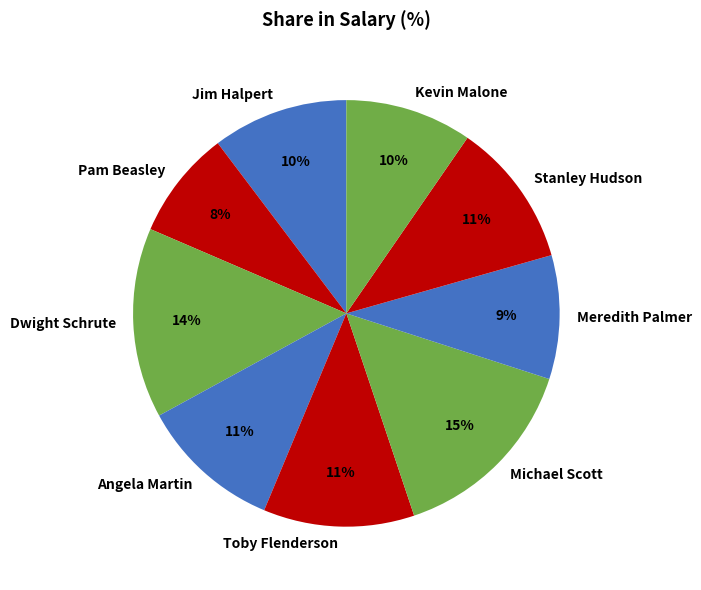

Does any single category account for the majority?

No